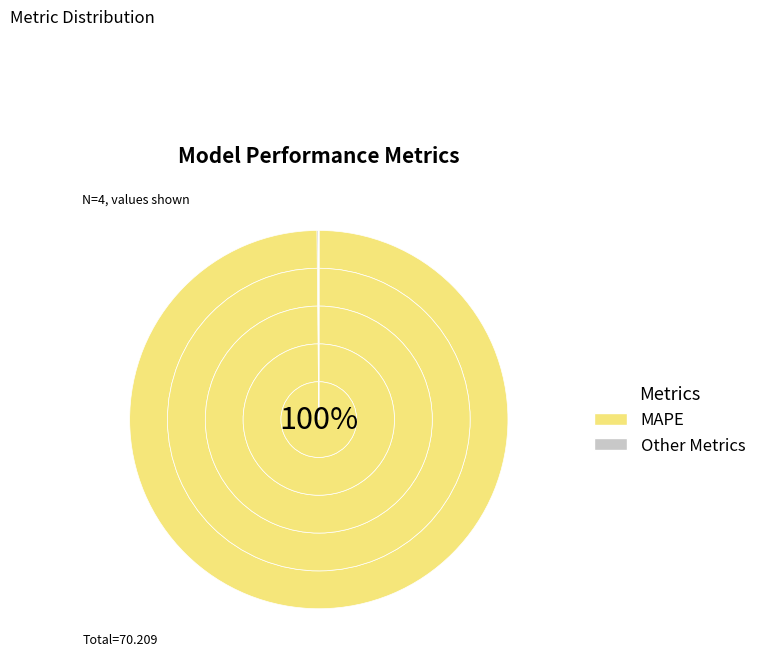

How much of the chart is everything except MSE?

99.8%